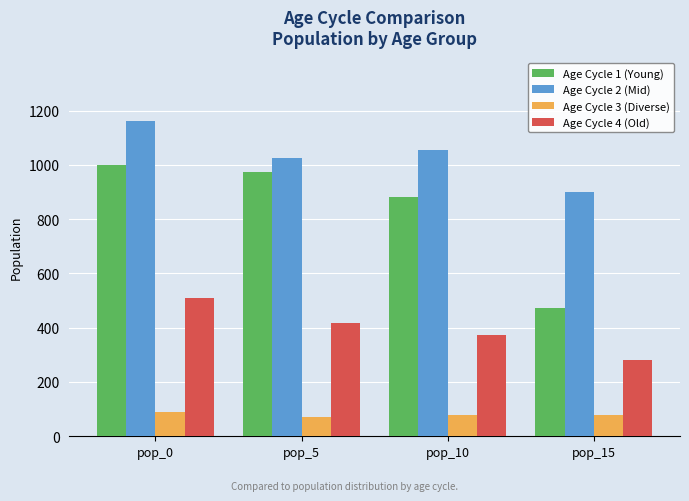

Between pop_0 and pop_5, which series saw the biggest shift?

Age Cycle 2 (Mid)